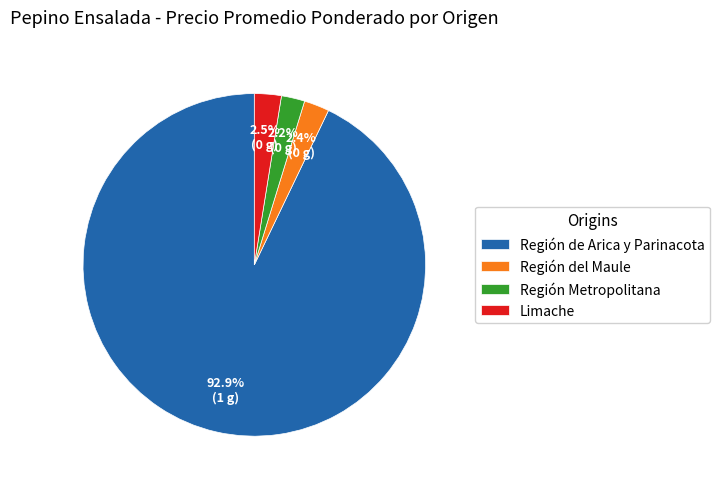

How many slices are in this pie chart?

4